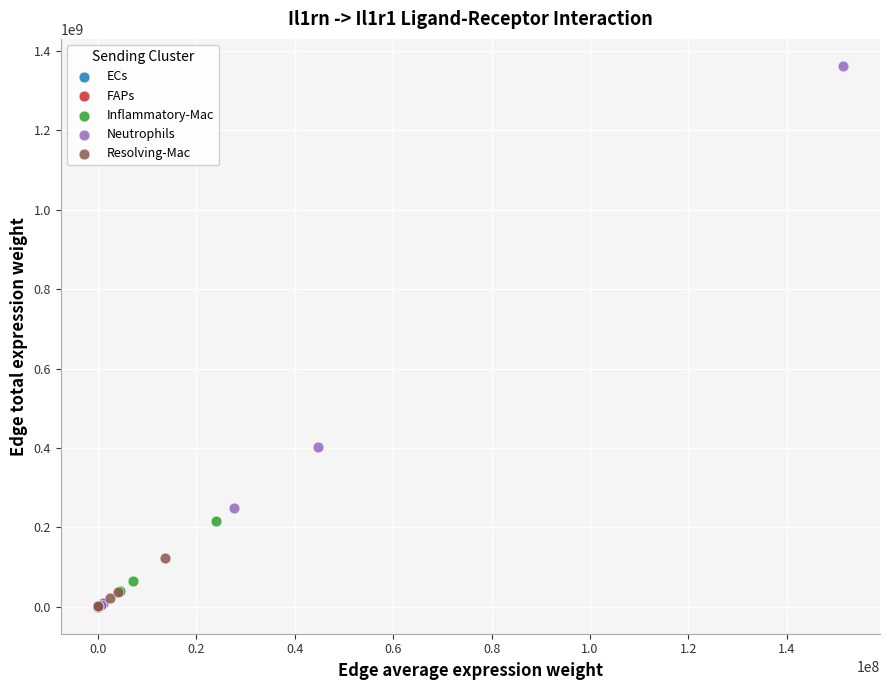

What are all the series names shown in the legend?

ECs, FAPs, Inflammatory-Mac, Neutrophils, Resolving-Mac